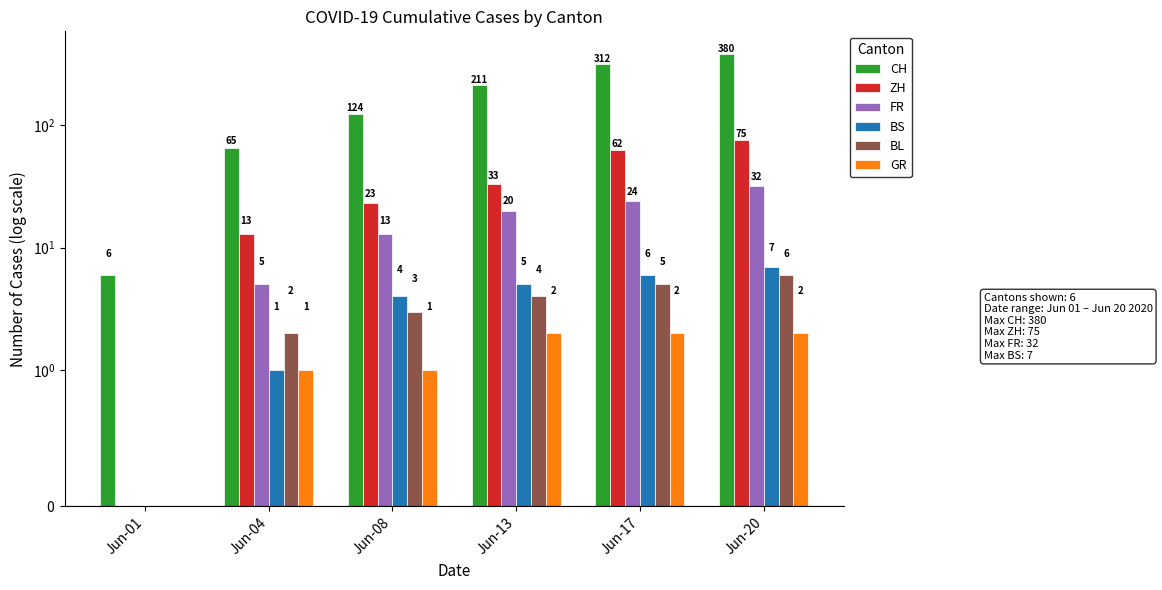

Reading right to left, list all the values displayed in this chart.

CH: Jun-20=380	Jun-17=312	Jun-13=211	Jun-08=124	Jun-04=65	Jun-01=6
ZH: Jun-20=75	Jun-17=62	Jun-13=33	Jun-08=23	Jun-04=13	Jun-01=0
FR: Jun-20=32	Jun-17=24	Jun-13=20	Jun-08=13	Jun-04=5	Jun-01=0
BS: Jun-20=7	Jun-17=6	Jun-13=5	Jun-08=4	Jun-04=1	Jun-01=0
BL: Jun-20=6	Jun-17=5	Jun-13=4	Jun-08=3	Jun-04=2	Jun-01=0
GR: Jun-20=2	Jun-17=2	Jun-13=2	Jun-08=1	Jun-04=1	Jun-01=0